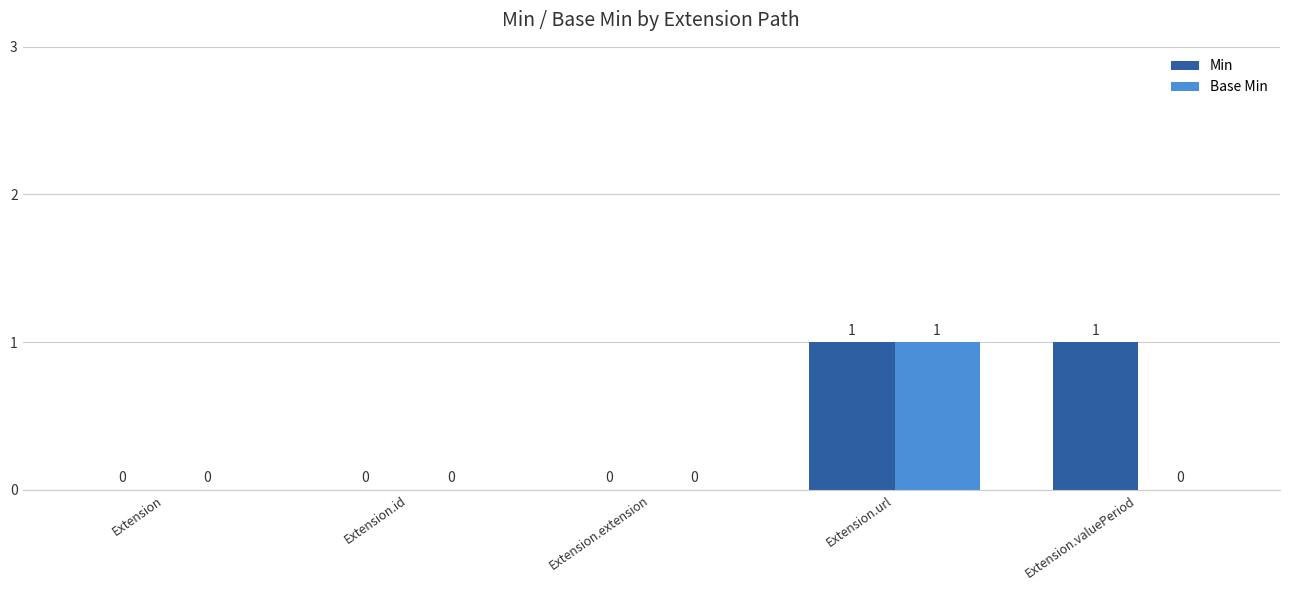

At which category is the sum across all series the highest?

Extension.url